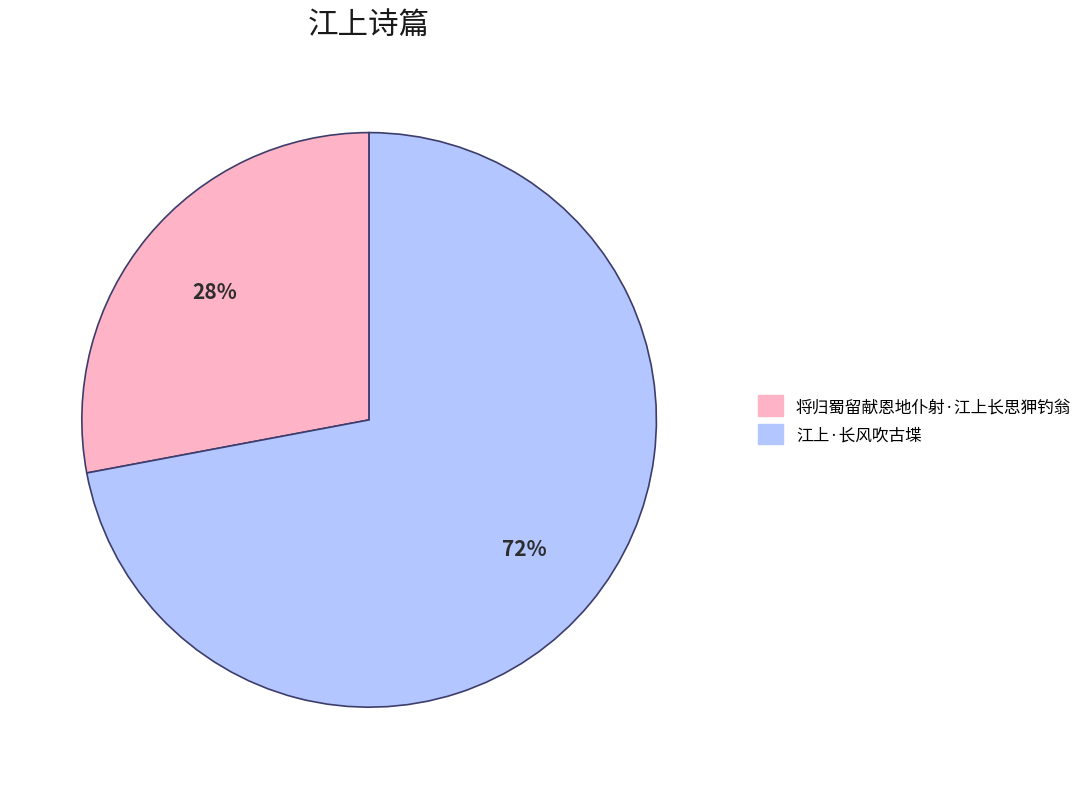

Do 将归蜀留献恩地仆射·江上长思狎钓翁 and 江上·长风吹古堞 together represent more than half of the pie?

Yes